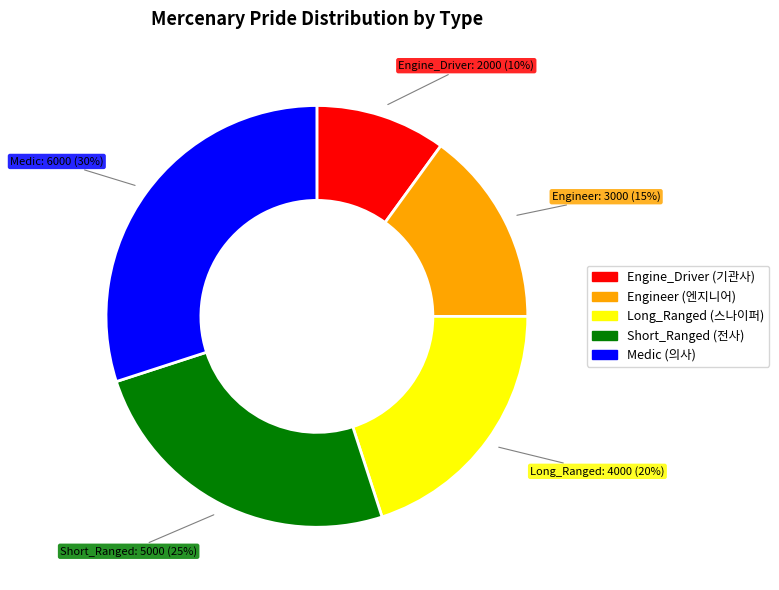

Does any single category account for the majority?

No